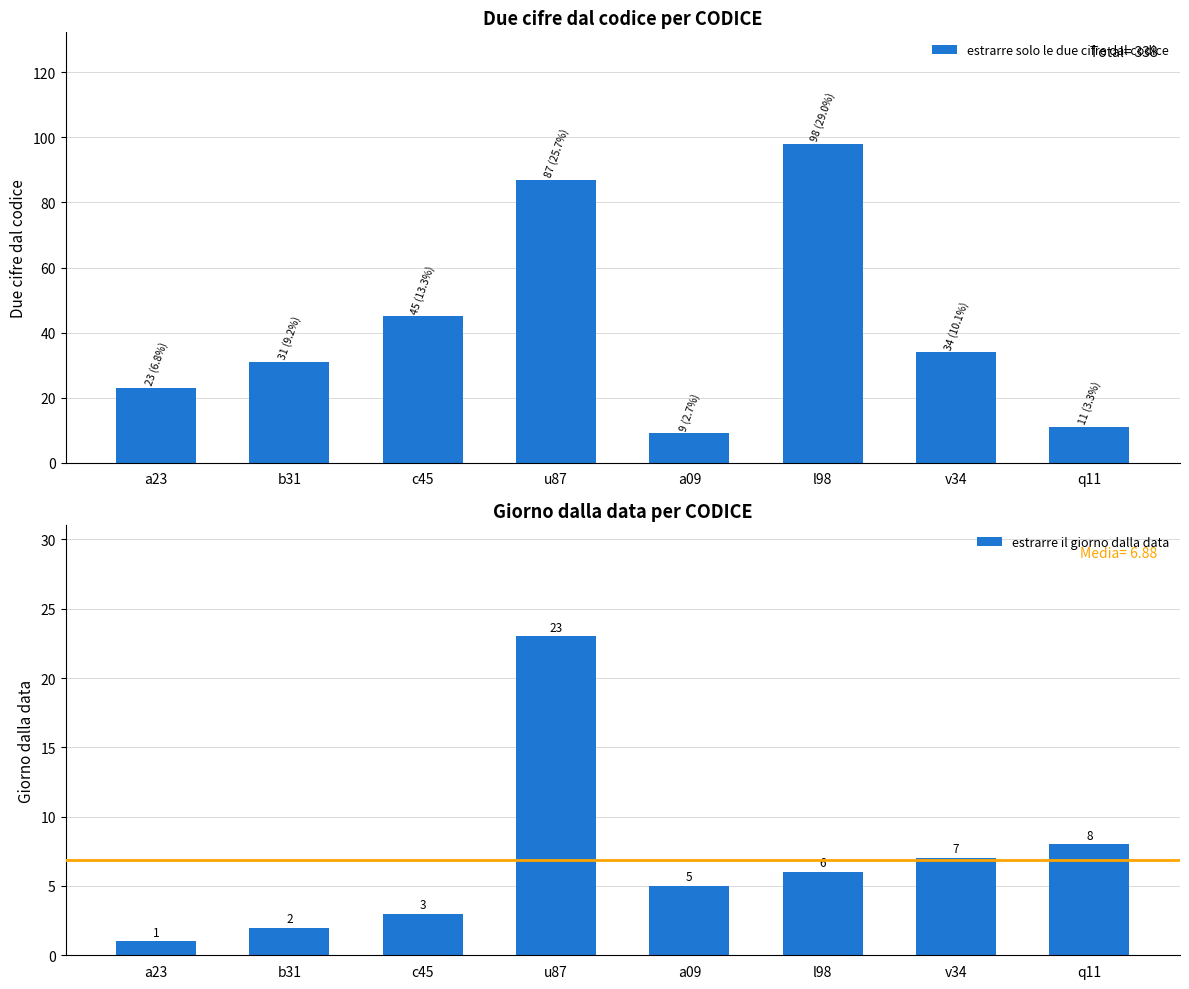

At which category is the sum across all series the highest?

u87